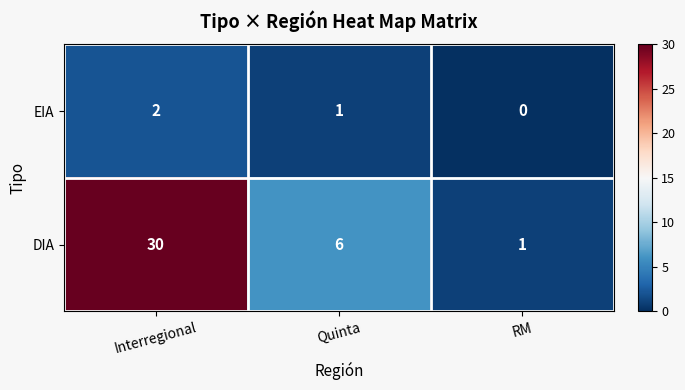

List the series in order of their peak value, highest first.

DIA, EIA